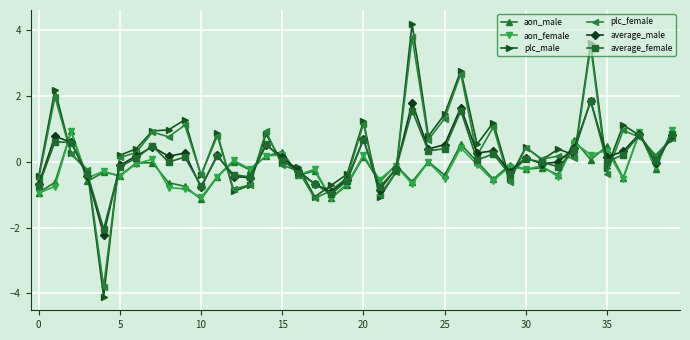

What is the lowest value of the average_male series?

-2.2